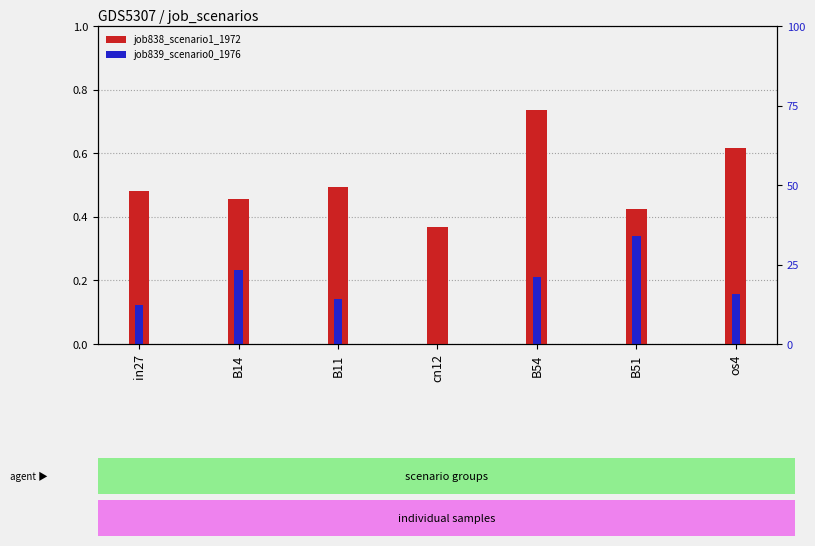

Which series changed the most between in27 and cn12?

job839_scenario0_1976